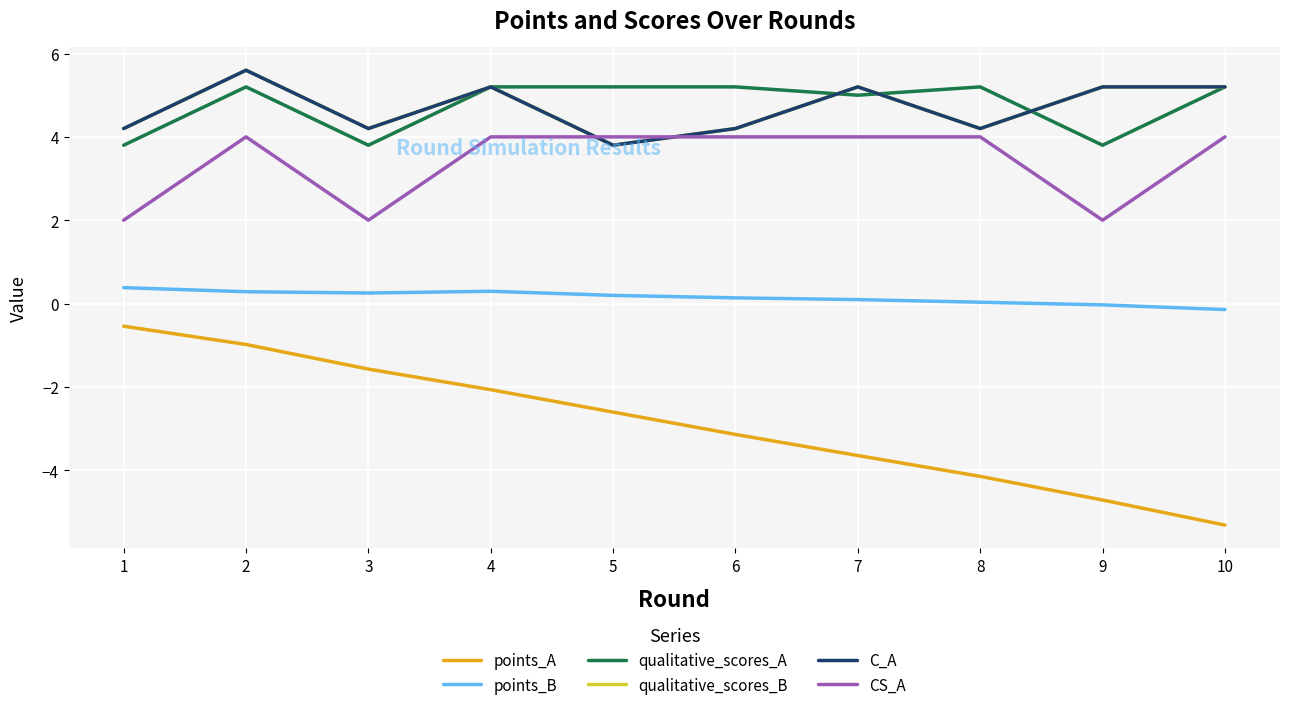

Does the chart have visible grid lines?

Yes